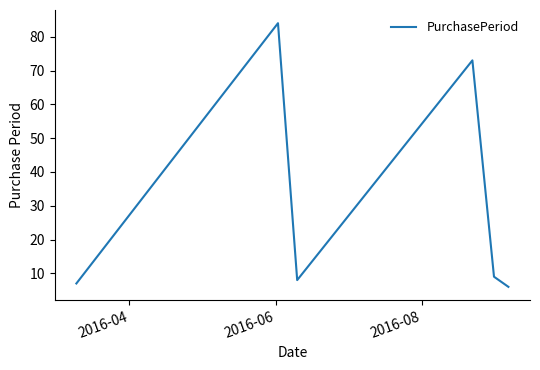

What is the minimum value shown in the chart?

6